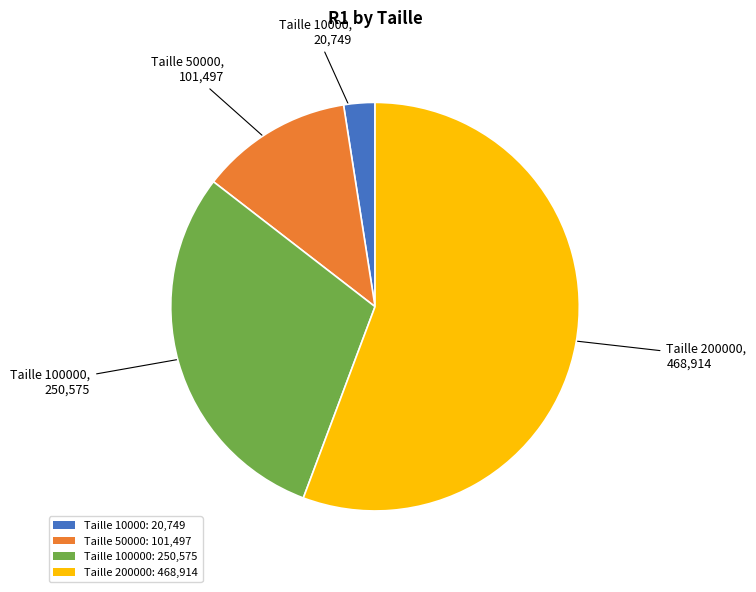

The Taille 10000: 20,749 slice represents 2% of the pie. True or false?

True